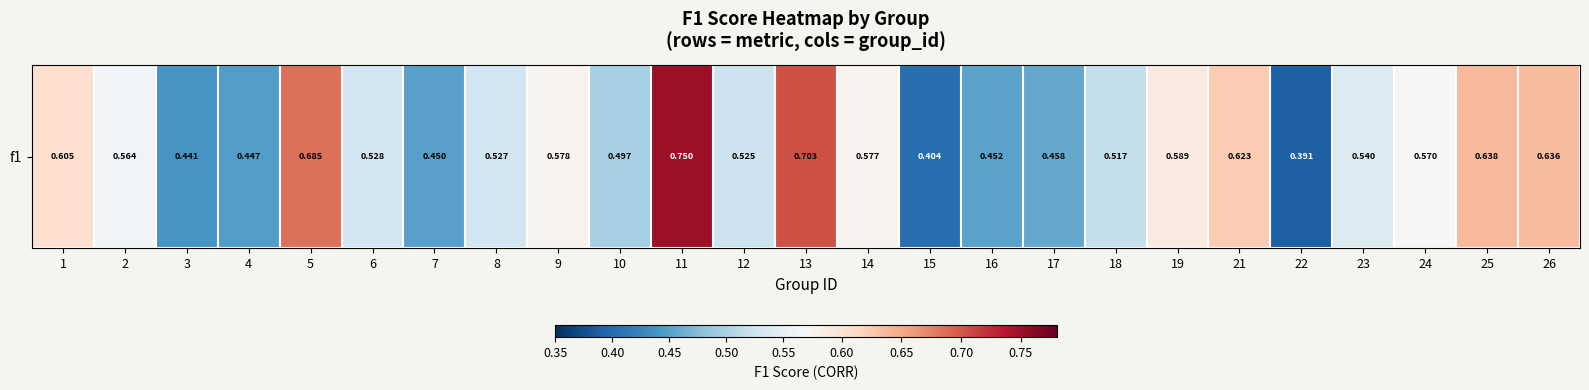

Reading left to right, extract all data points from this chart.

0.6	0.6	0.4	0.4	0.7	0.5	0.5	0.5	0.6	0.5	0.8	0.5	0.7	0.6	0.4	0.5	0.5	0.5	0.6	0.6	0.4	0.5	0.6	0.6	0.6